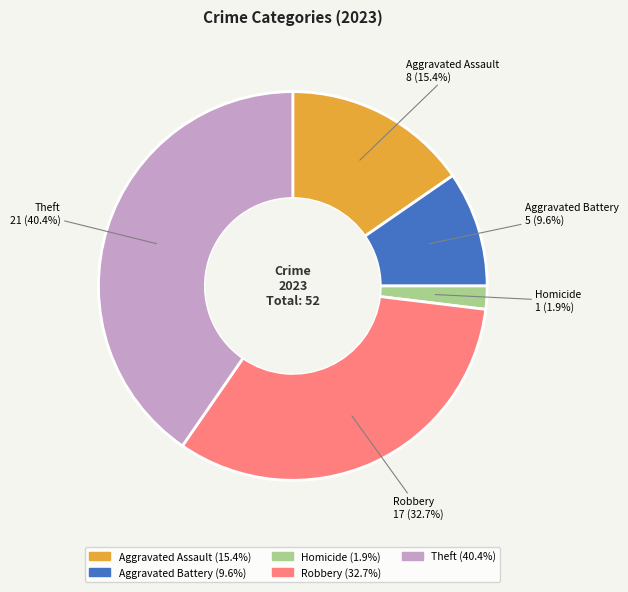

What percentage is the Theft slice, to the nearest percent?

40%